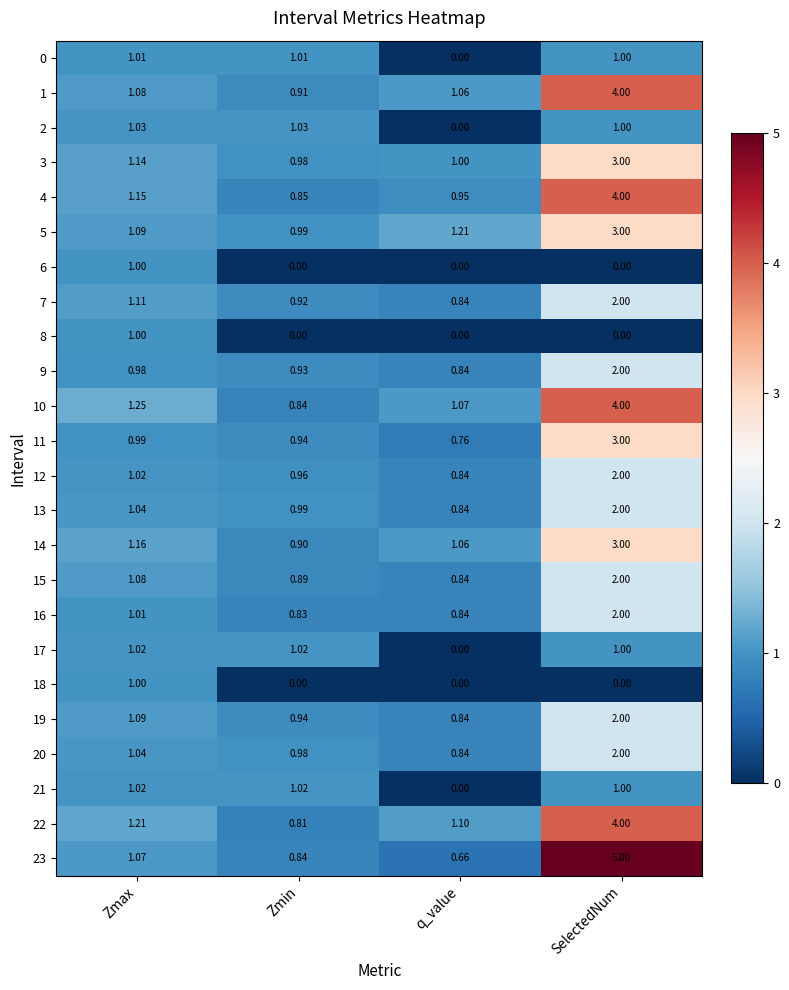

Rank the categories by 15 value from highest to lowest.

SelectedNum, Zmax, Zmin, q_value